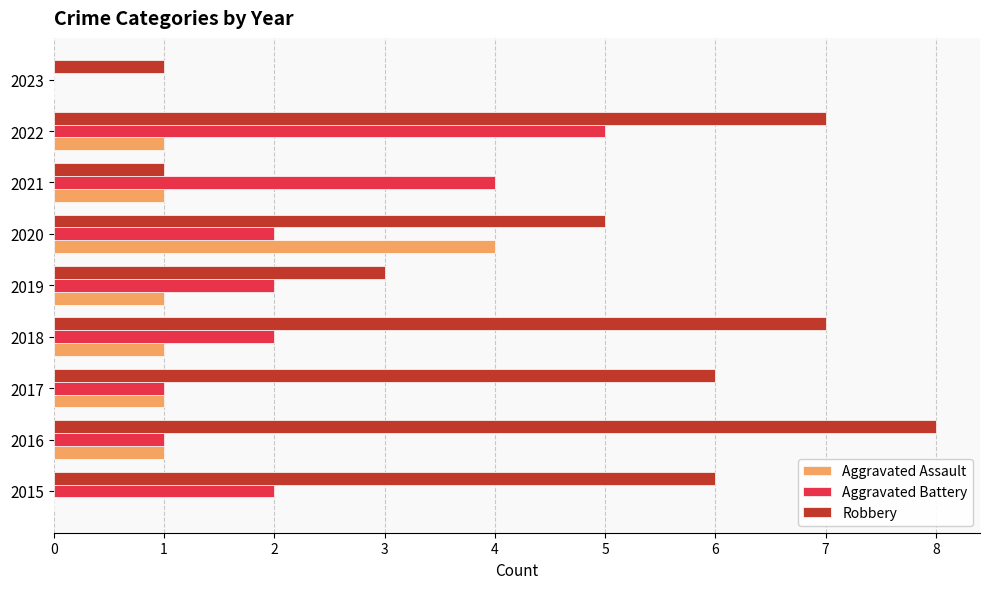

Which category has the highest value across all series?

2016